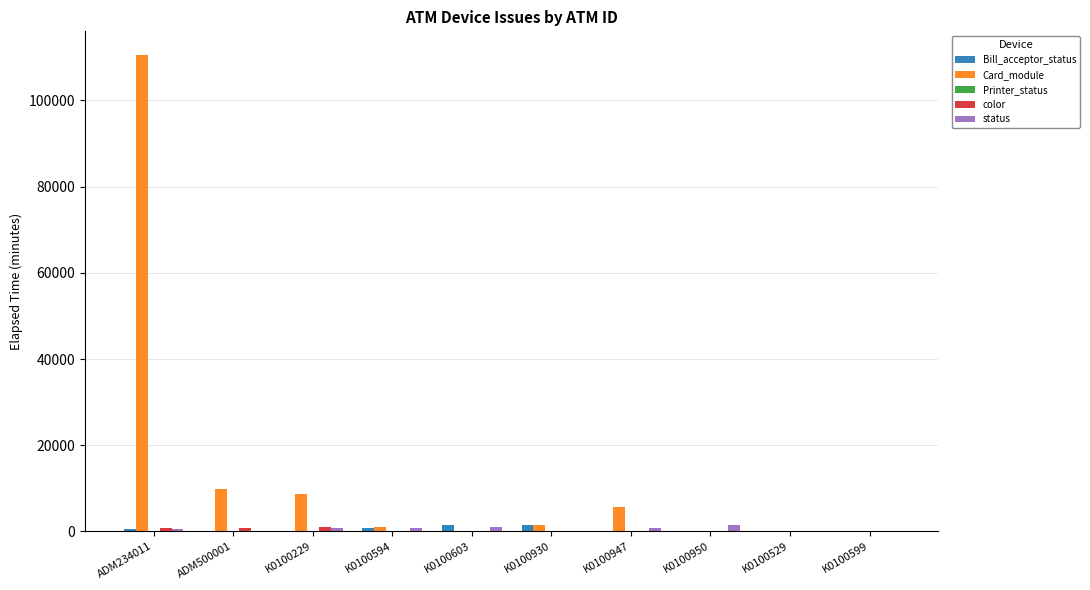

At which category is the sum across all series the highest?

ADM234011